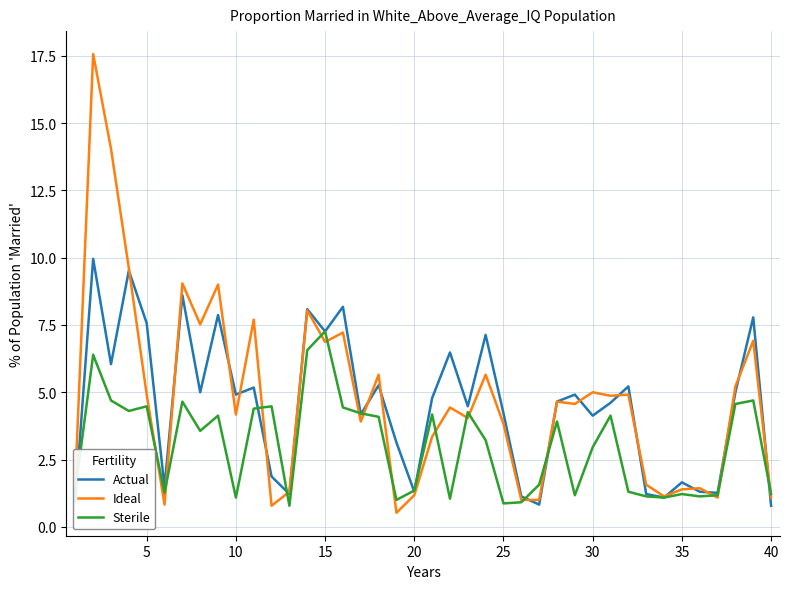

Does the chart have visible grid lines?

Yes